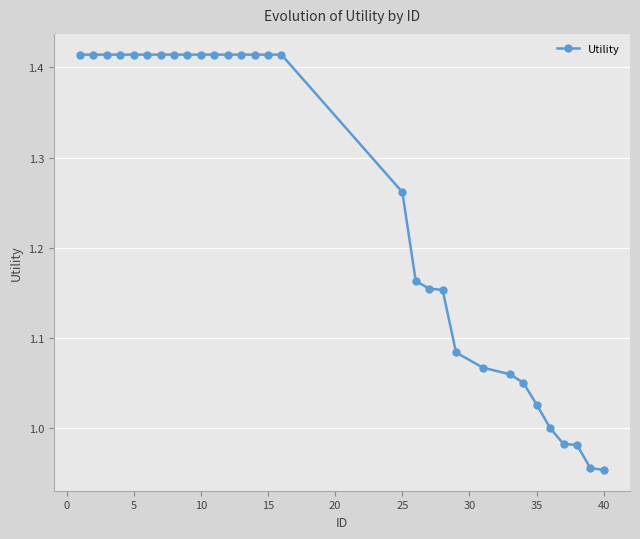

What is the difference between the maximum and minimum values?

0.5